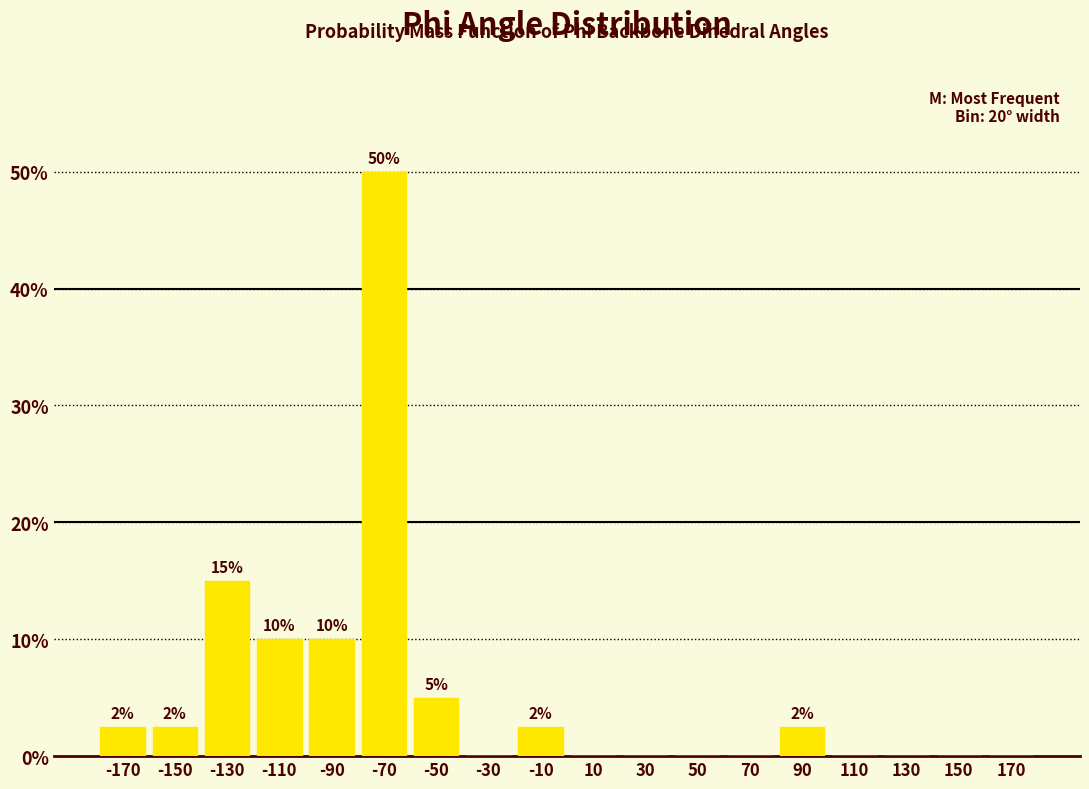

Which range on the x-axis has the tallest bar?

-80 to -60